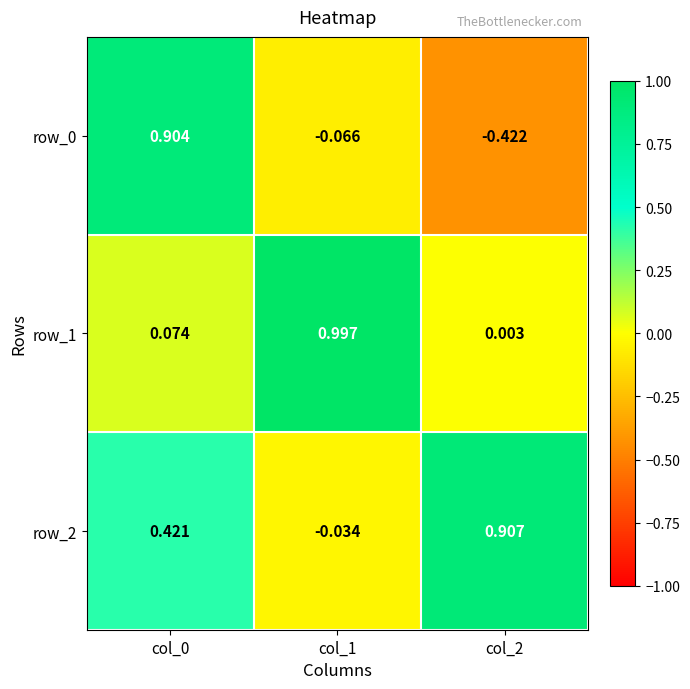

What is the spread (max minus min) of values at col_1?

1.1